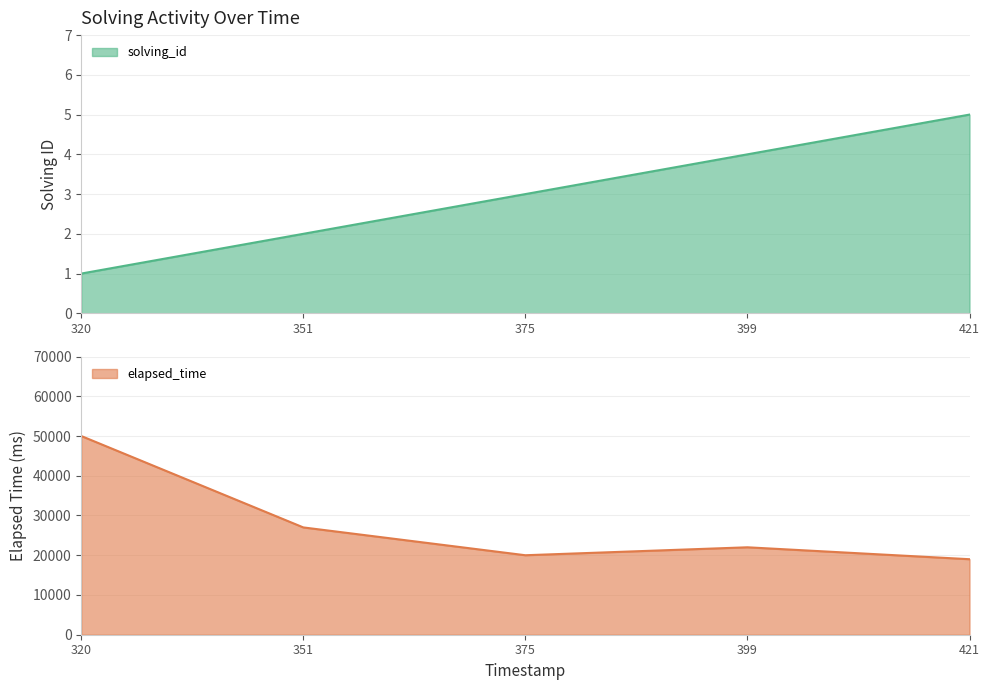

True or false: solving_id has more than 0 points higher than both neighbors.

False